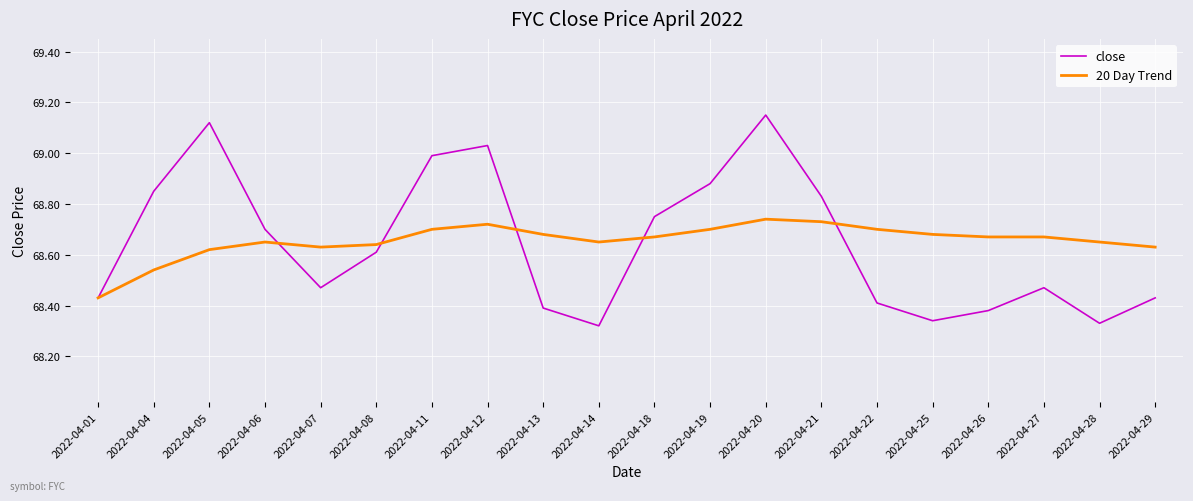

Is the value of 20 Day Trend at 2022-04-06 greater than the value of close at 2022-04-12?

No